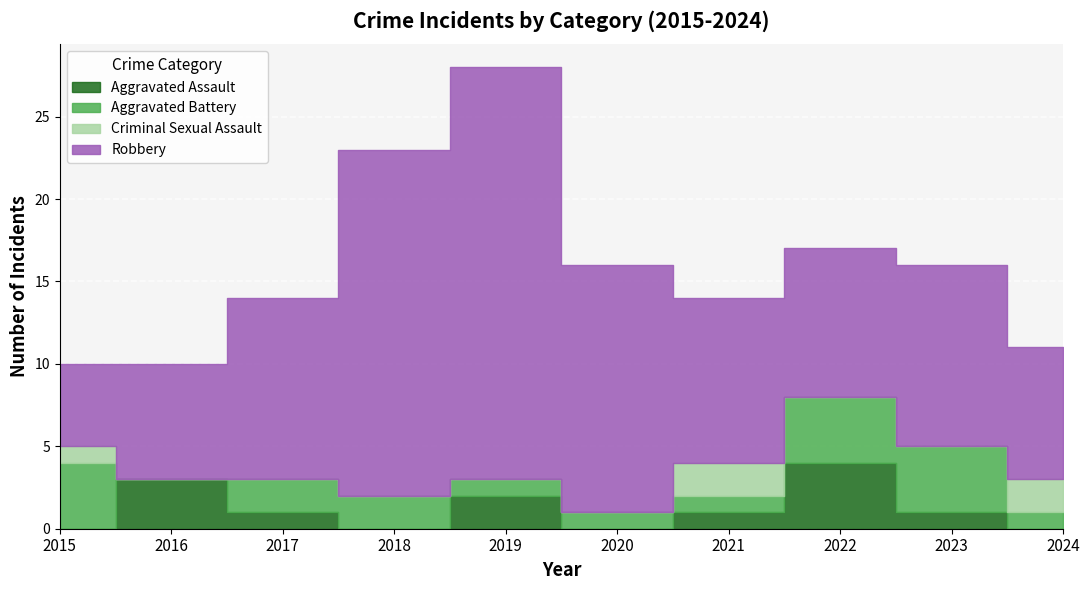

Is it true that Robbery equals 25 at 2020?

False